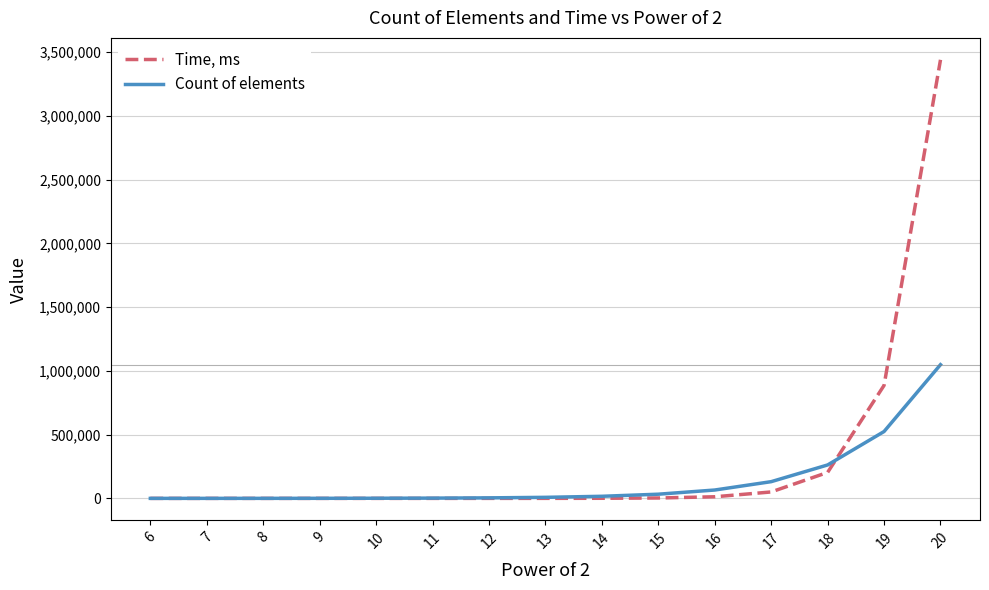

What is the greatest value displayed?

3439187